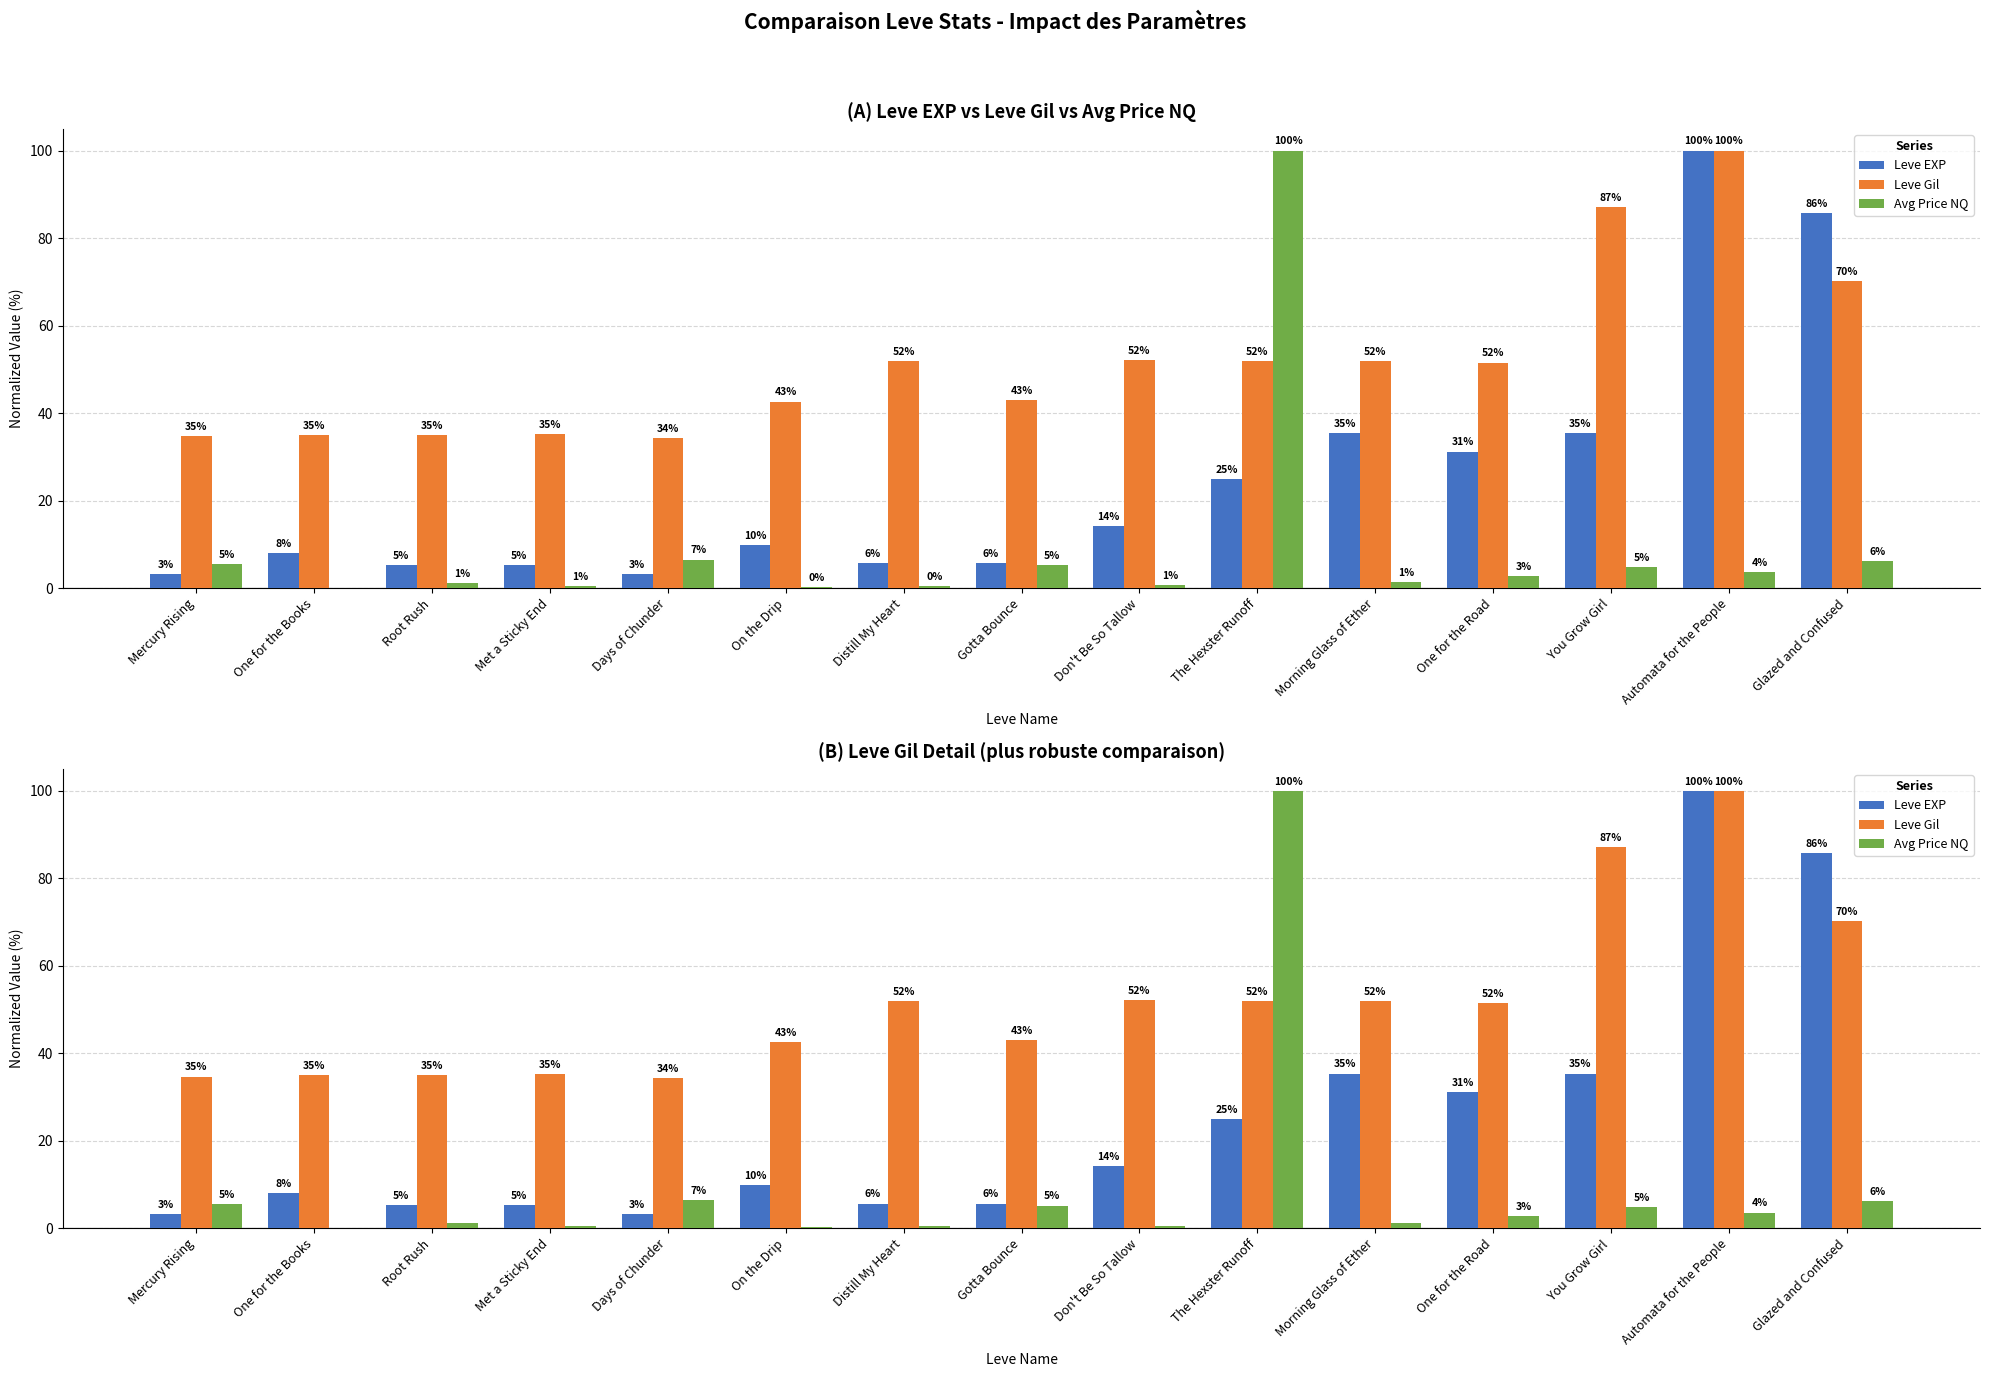

At One for the Road, list the series in order from smallest to largest.

Avg Price NQ, Leve EXP, Leve Gil